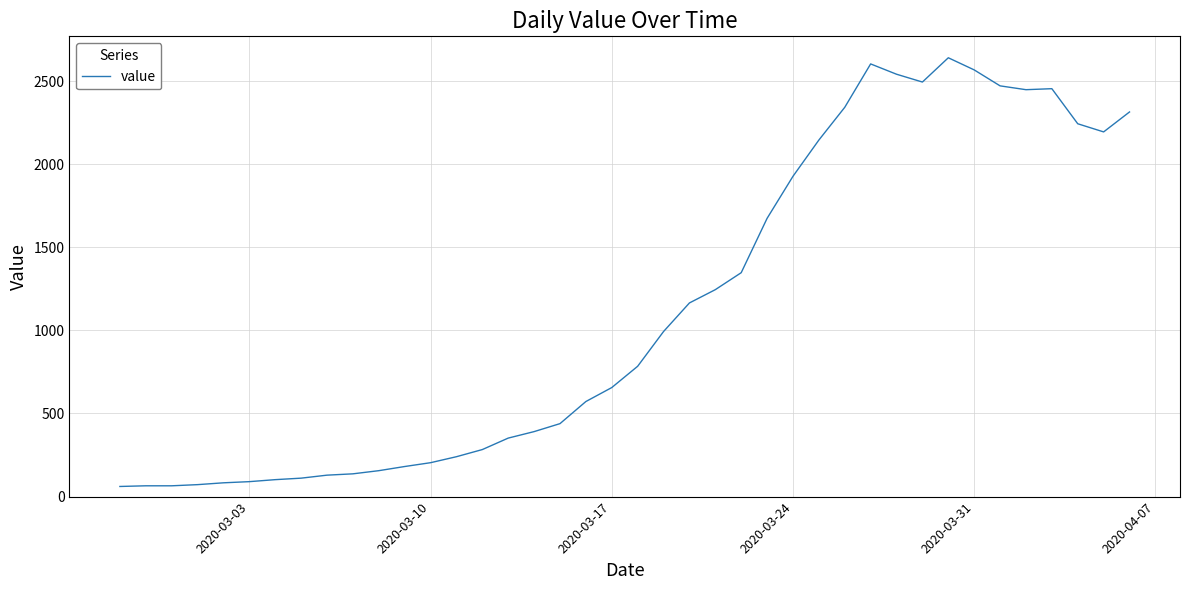

What is the difference between the maximum and minimum values?

2579